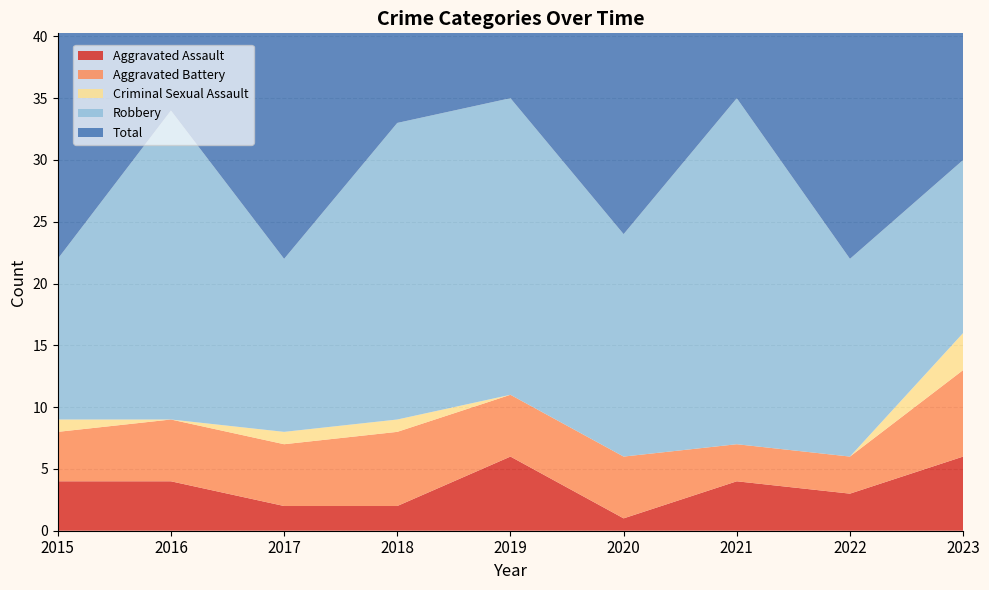

Reading right to left, extract all data points from this chart.

Aggravated Assault: 2023=6	2022=3	2021=4	2020=1	2019=6	2018=2	2017=2	2016=4	2015=4
Aggravated Battery: 2023=7	2022=3	2021=3	2020=5	2019=5	2018=6	2017=5	2016=5	2015=4
Criminal Sexual Assault: 2023=3	2022=0	2021=0	2020=0	2019=0	2018=1	2017=1	2016=0	2015=1
Robbery: 2023=14	2022=16	2021=28	2020=18	2019=24	2018=24	2017=14	2016=25	2015=13
Total: 2023=30	2022=22	2021=35	2020=24	2019=35	2018=33	2017=22	2016=34	2015=22